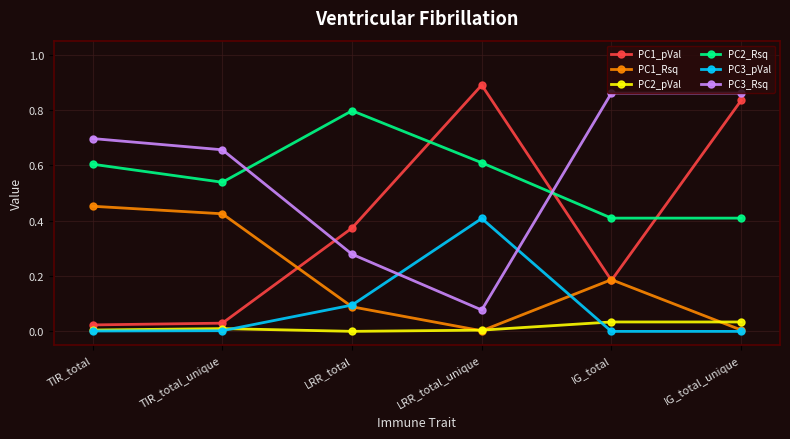

True or false: PC1_Rsq has a value of 0.0 at LRR_total_unique.

True